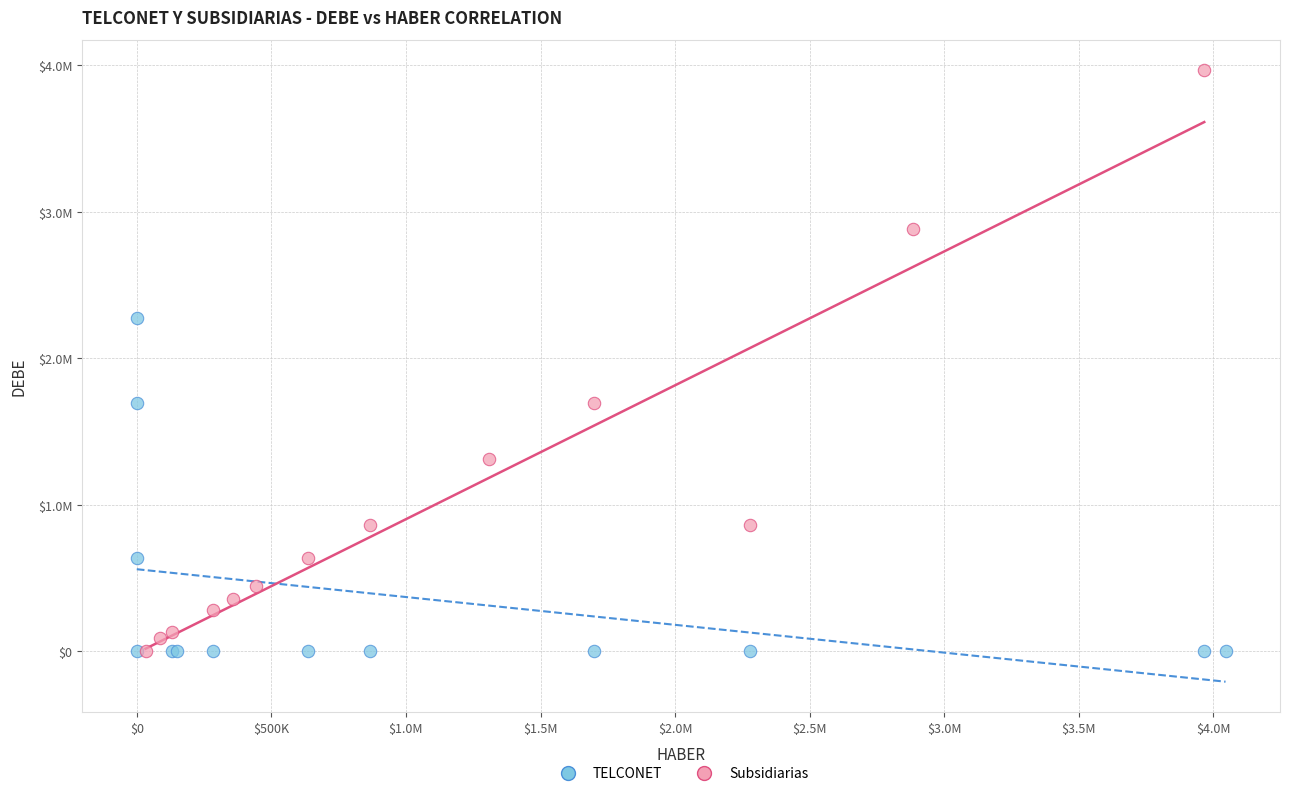

What are all the series names shown in the legend?

TELCONET, Subsidiarias